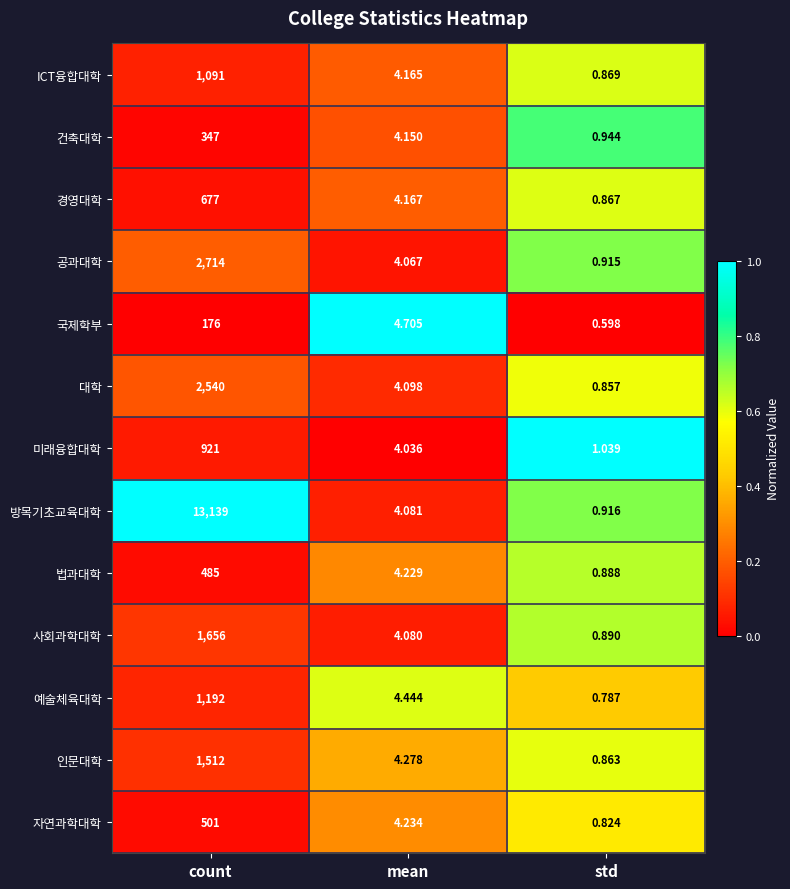

What is the total value across all series at count?

26951.0